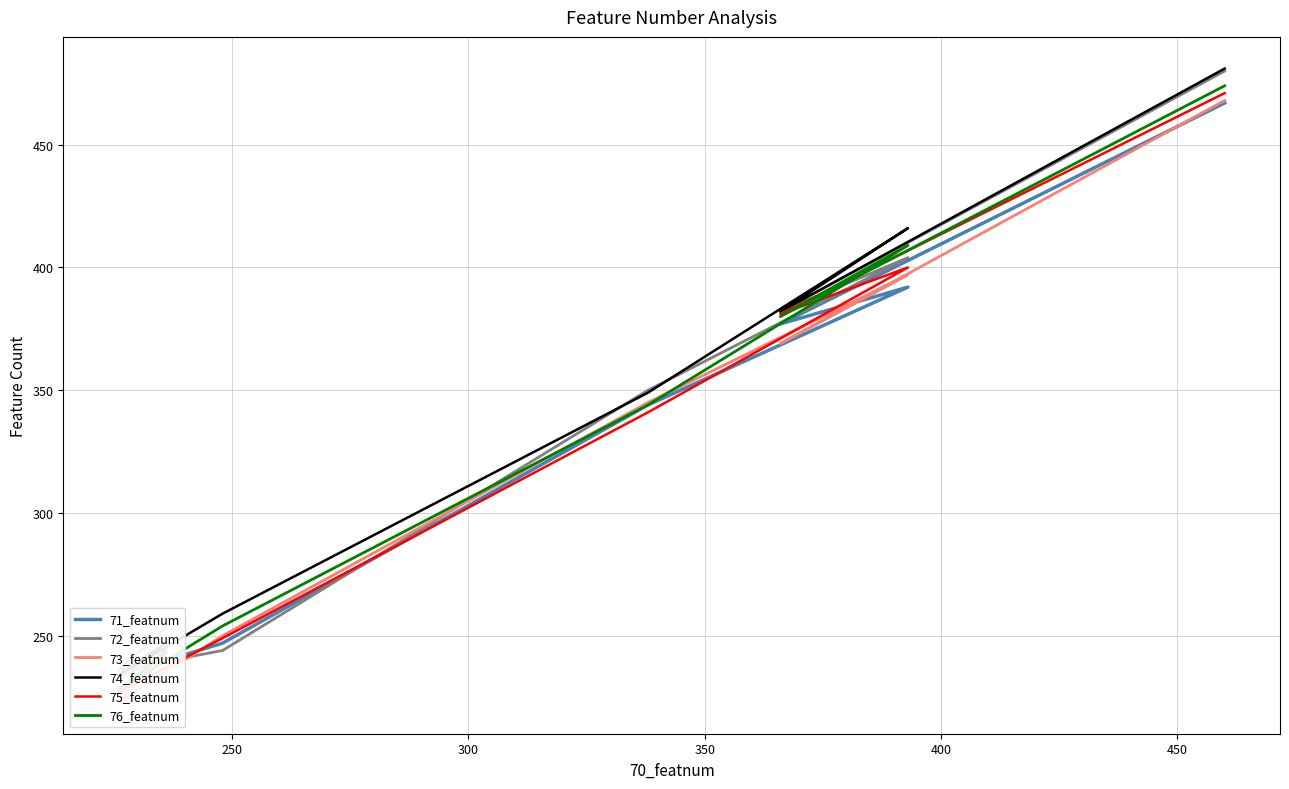

What is the value of the 71_featnum point at the 6th from the left?

234